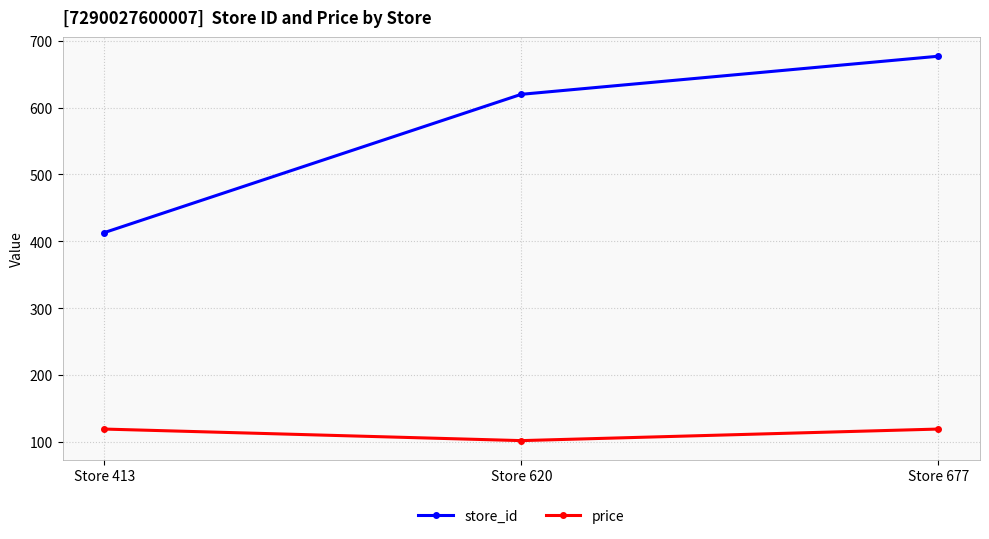

What is the minimum value for store_id?

413.0